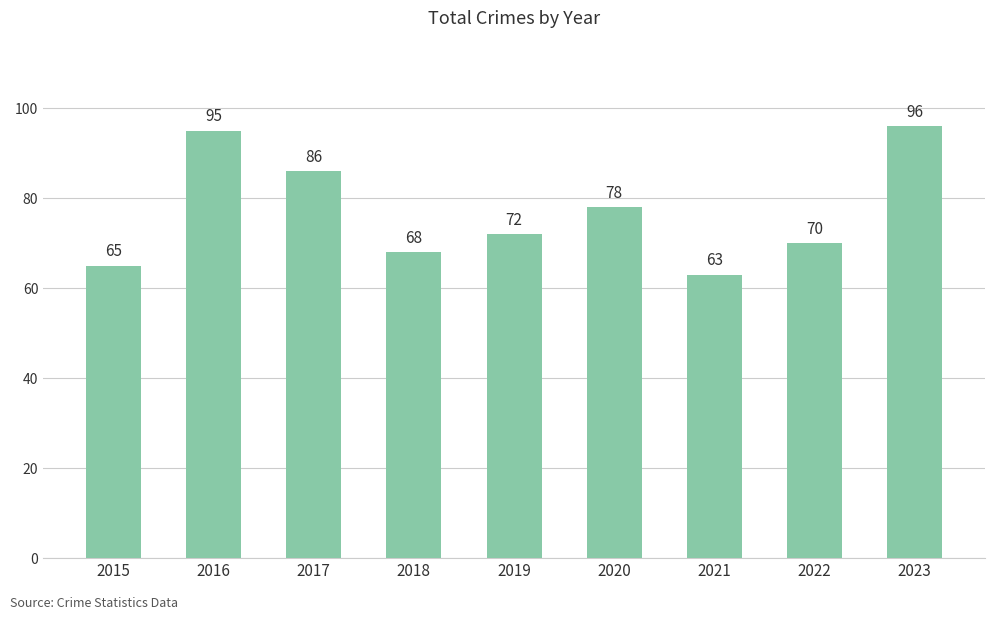

List the labels in order of value, smallest first.

2021, 2015, 2018, 2022, 2019, 2020, 2017, 2016, 2023